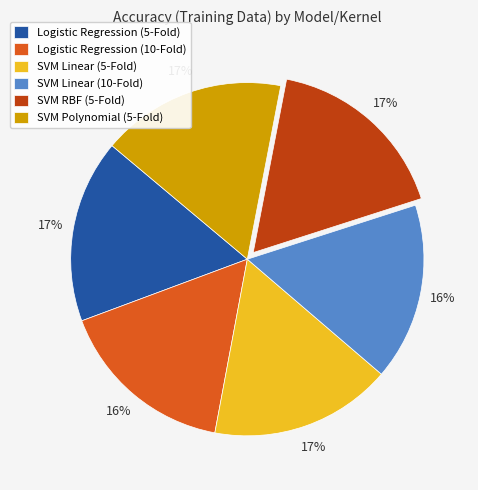

Is the sum of Logistic Regression (5-Fold) and SVM Polynomial (5-Fold) greater than half?

No